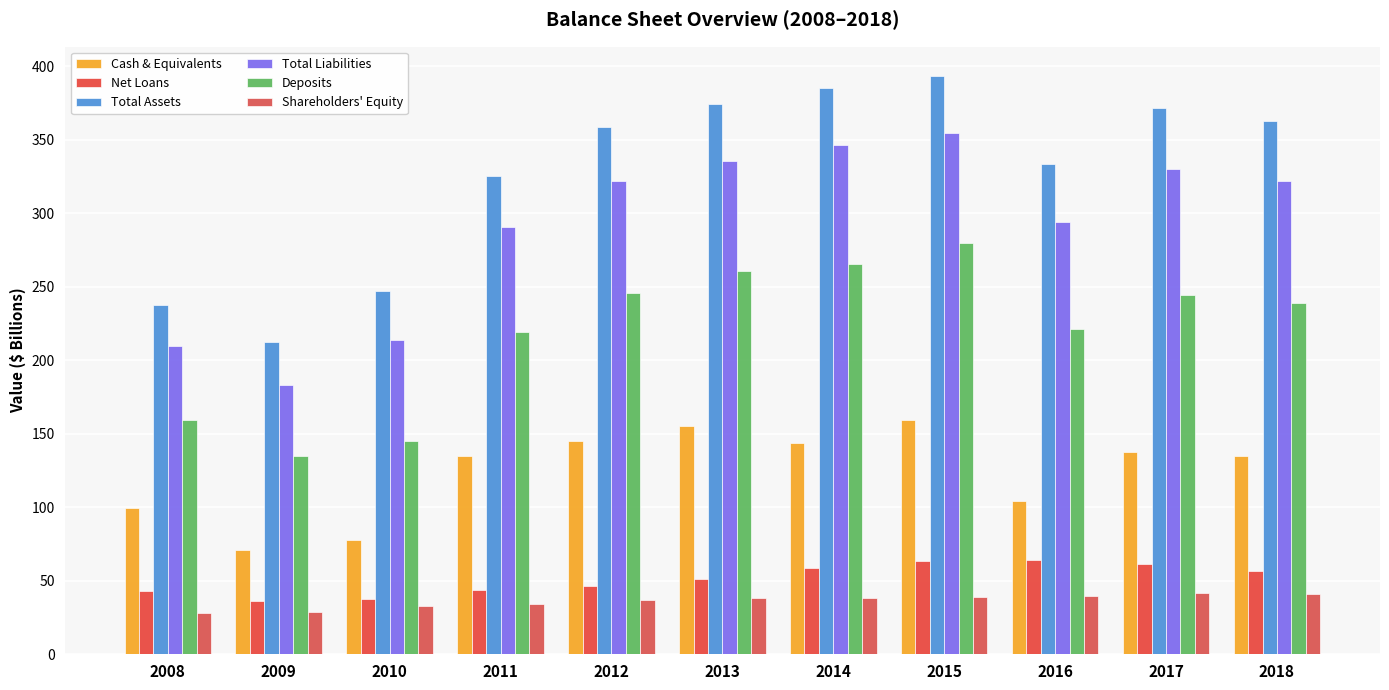

What is the sum of the Deposits values at 2012 and 2009?

381.1